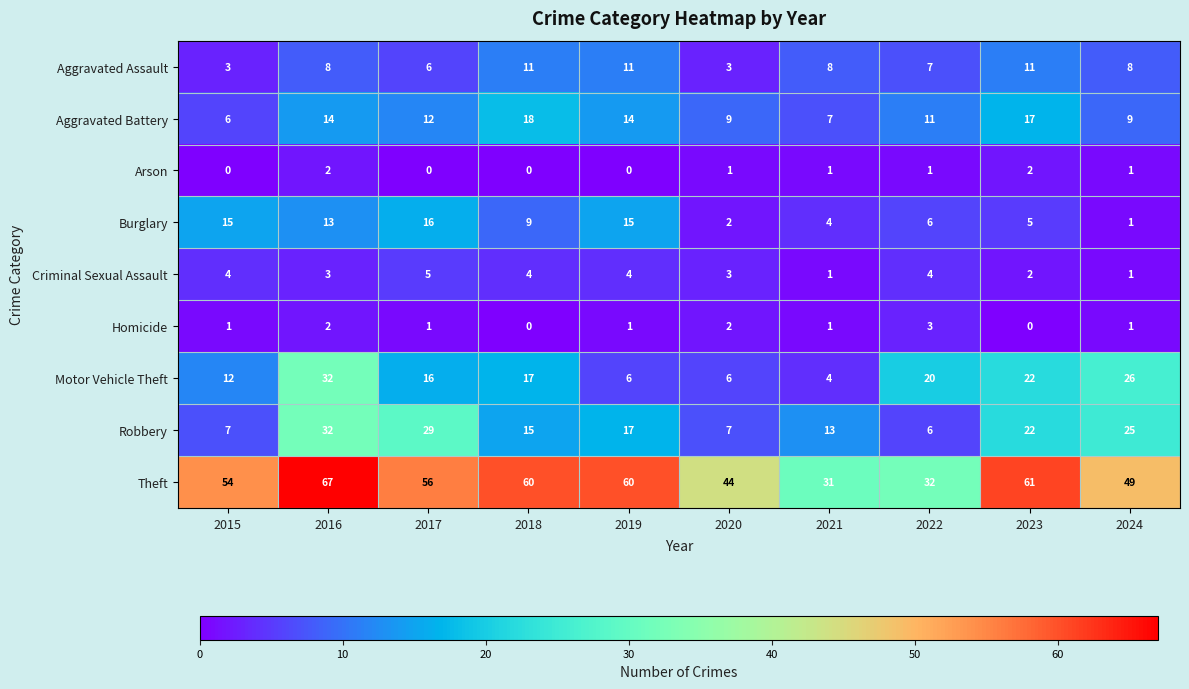

How many distinct data groups are displayed?

9